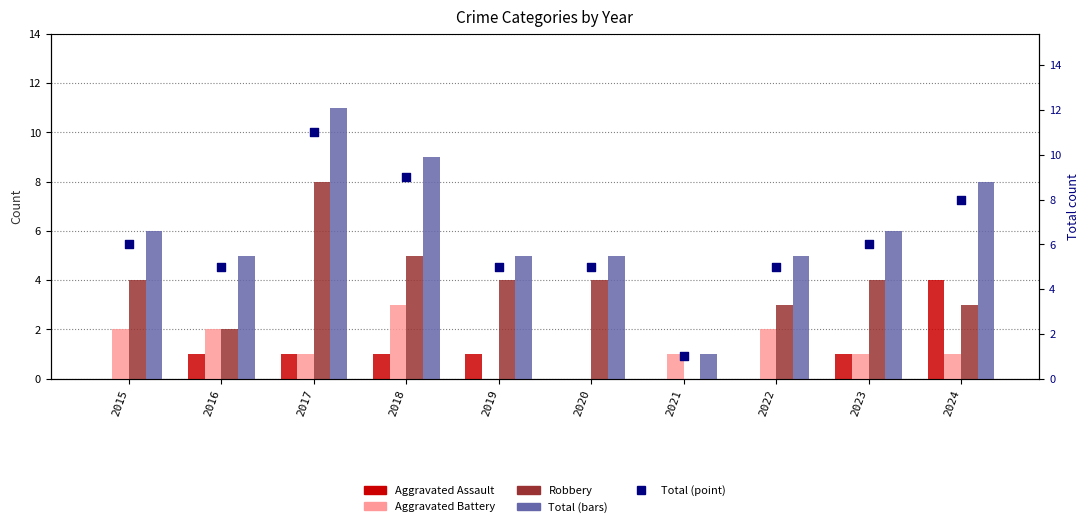

Which series contains the lowest Y value?

Aggravated Assault